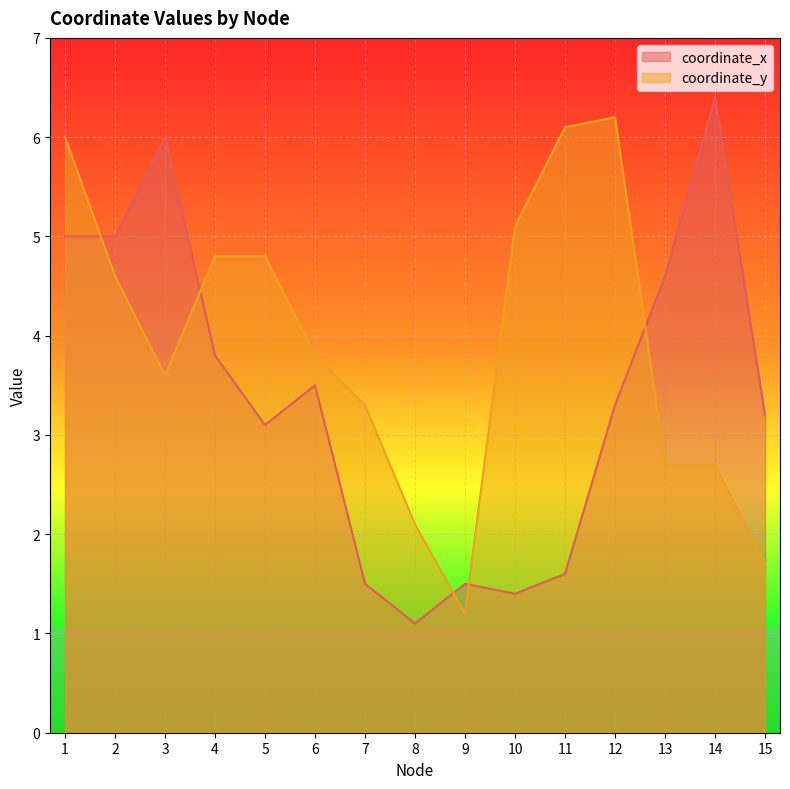

The coordinate_y series shows 3.6 at 3. True or false?

True